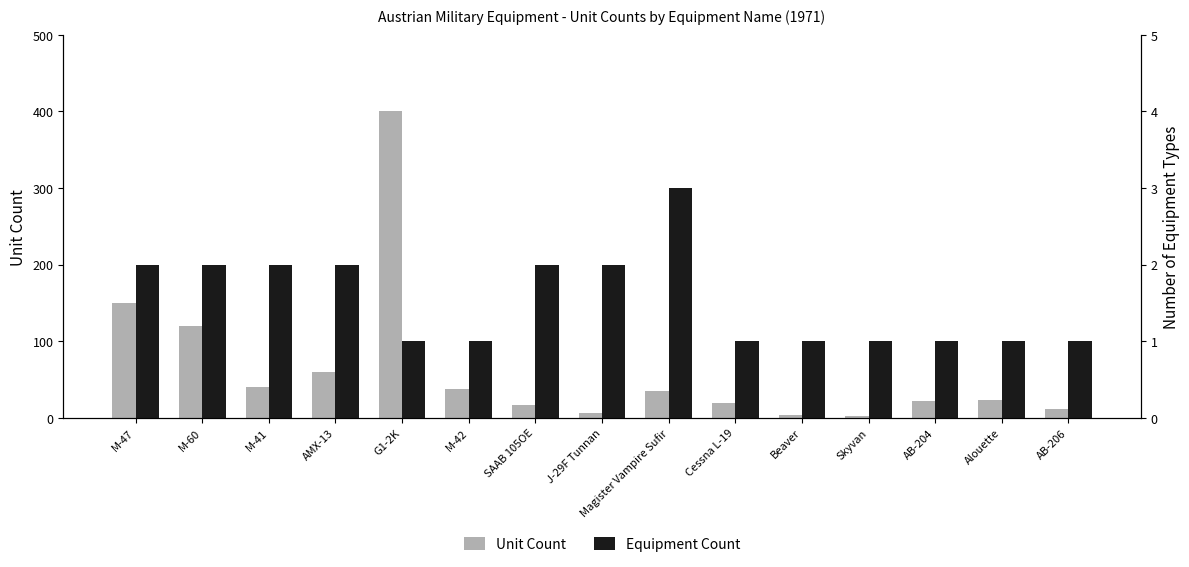

Does the chart contain stacked bars?

No